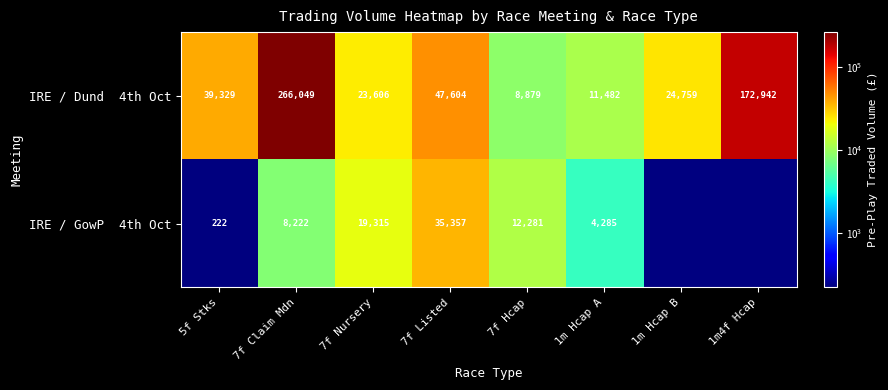

Is it true that IRE / Dund 4th Oct equals 156989.5 at 7f Claim Mdn?

False